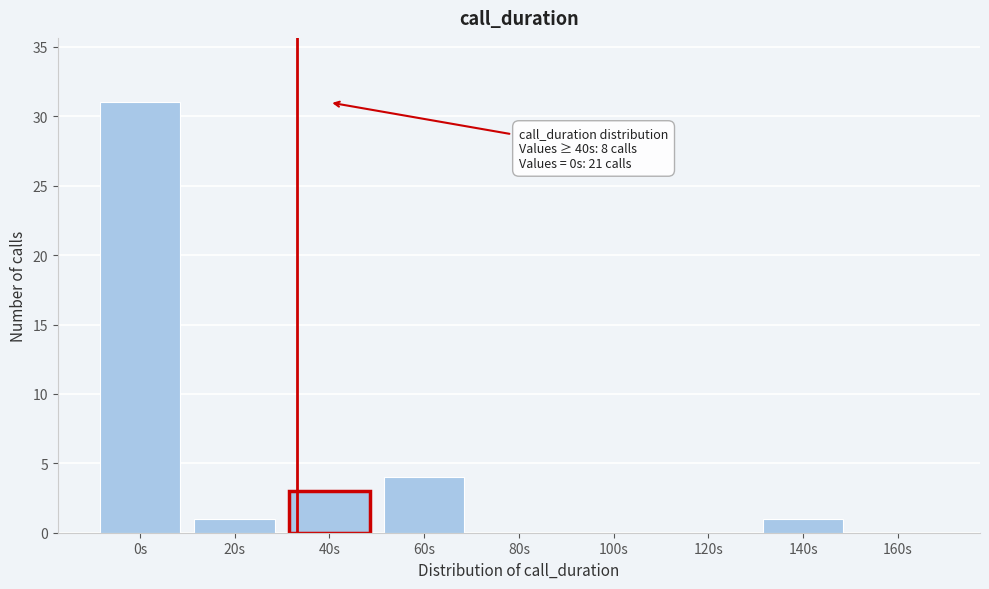

Reading right to left, extract all data points from this chart.

160s=0	140s=1	120s=0	100s=0	80s=0	60s=4	40s=3	20s=1	0s=31